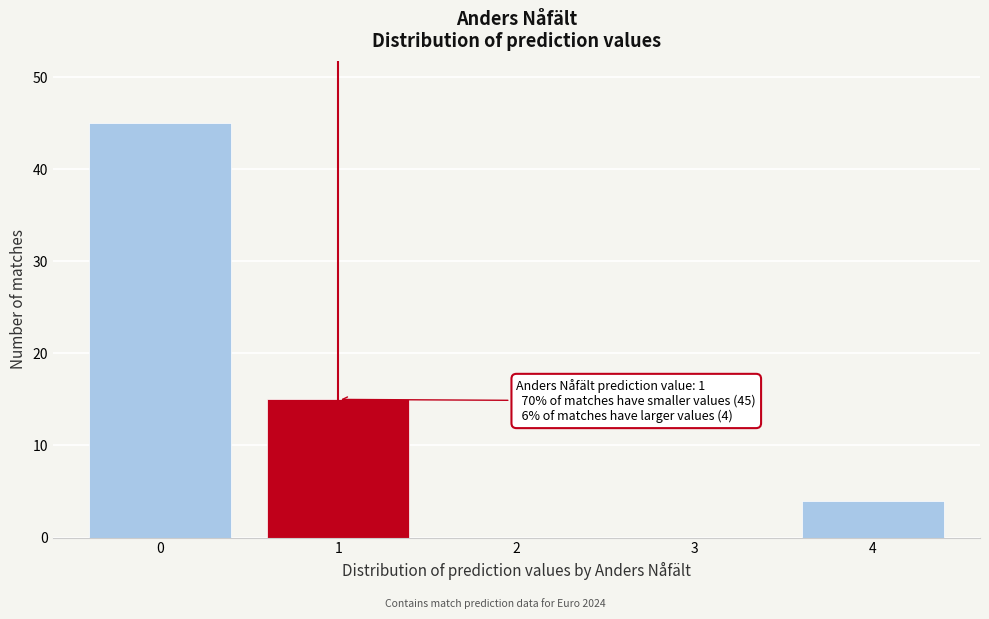

Reading left to right, what are all the values shown in this chart?

0=45	1=15	2=0	3=0	4=4